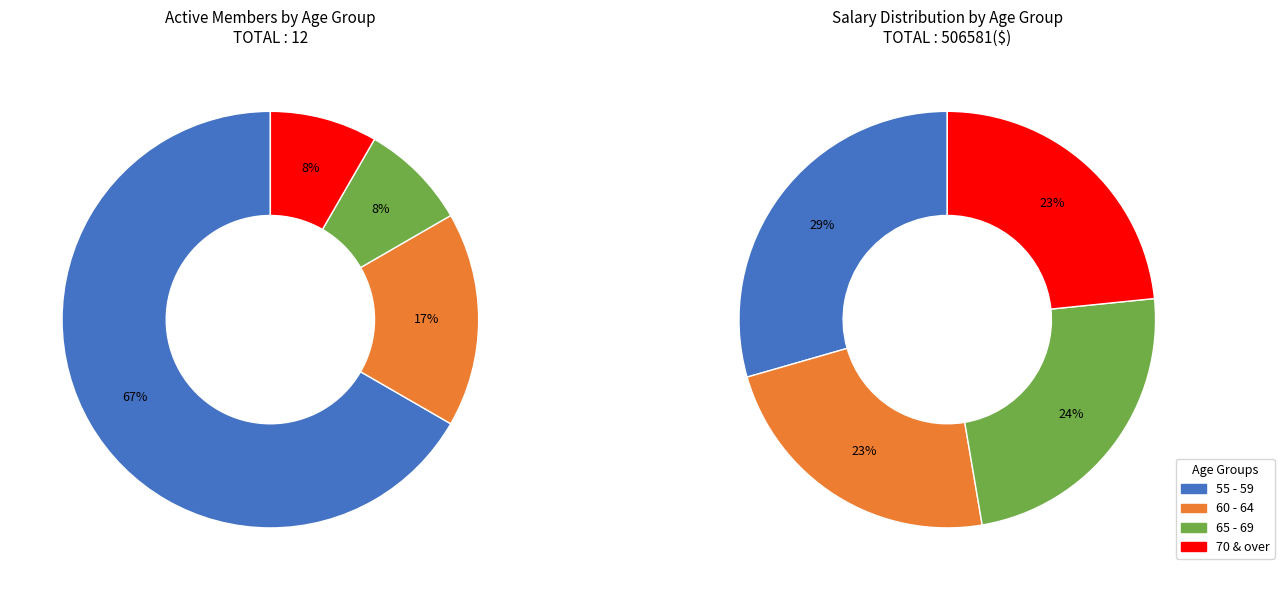

Does 65 - 69 account for over 50% of the chart?

No